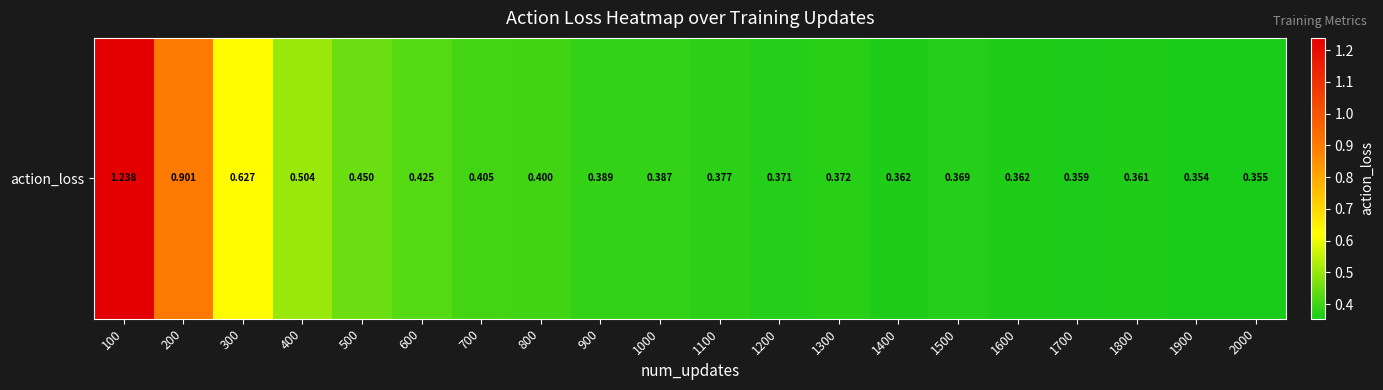

List the labels in order of value, smallest first.

1900, 2000, 1700, 1800, 1400, 1600, 1500, 1200, 1300, 1100, 1000, 900, 800, 700, 600, 500, 400, 300, 200, 100